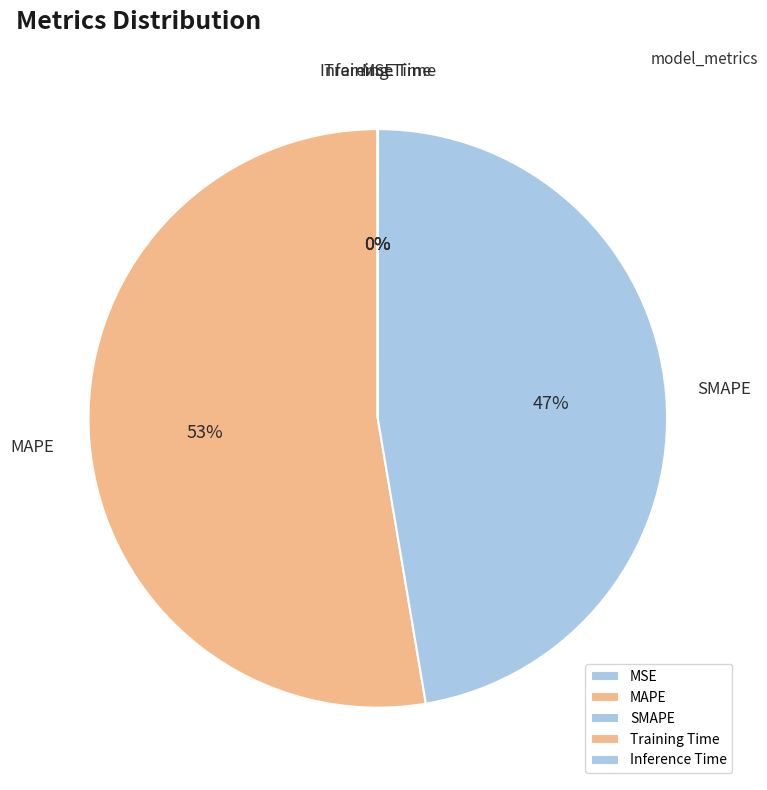

What is the majority slice?

MAPE